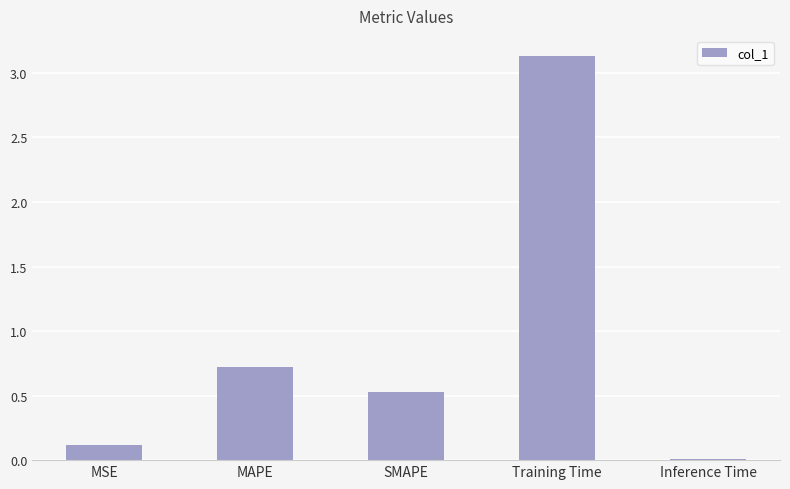

What is the label of the 4th bar from the right?

MAPE